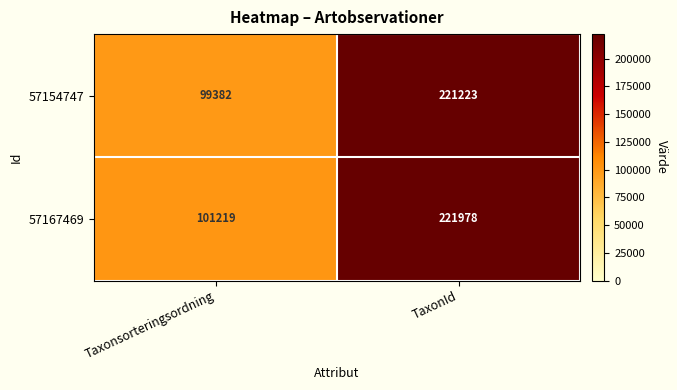

What is the difference between the maximum and minimum values in the 57154747 series?

121841